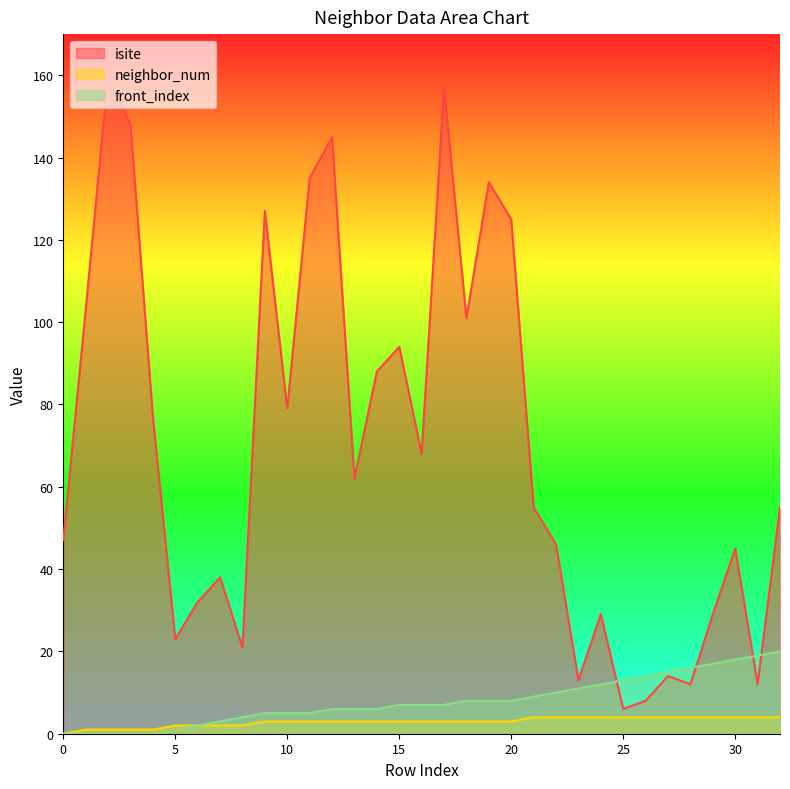

What is the value of the front_index point at the 8th from the left?

3